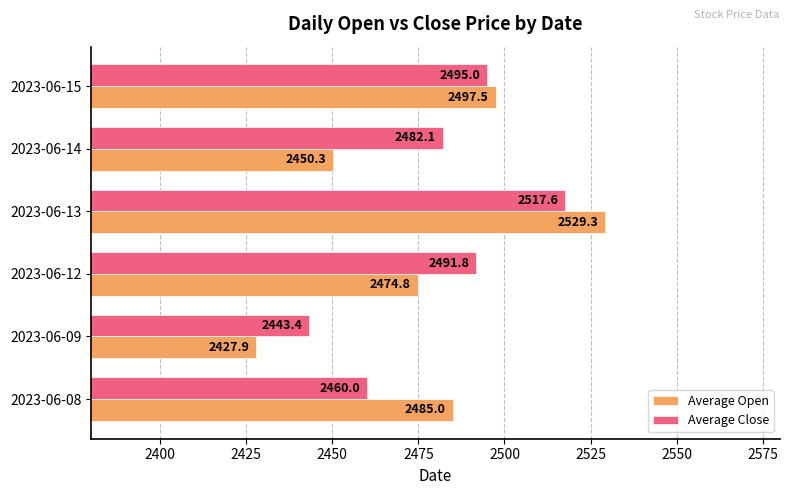

Which series has the widest spread of values?

Average Open